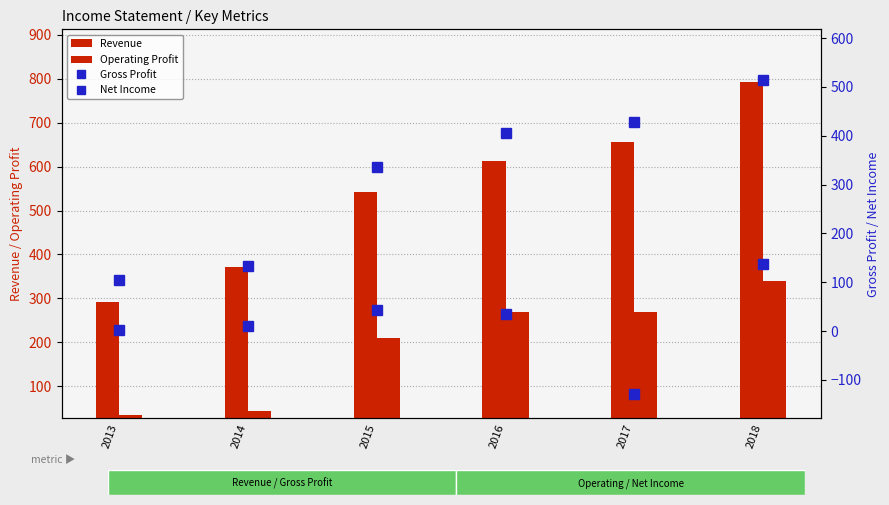

What is the maximum value shown in the chart?

793